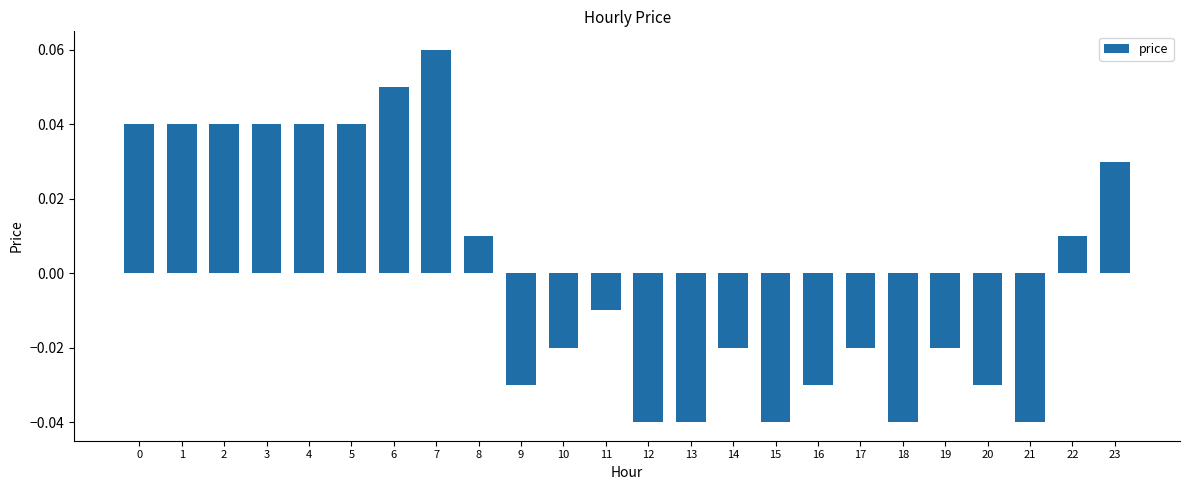

Which has a higher value, 4 or 17?

4